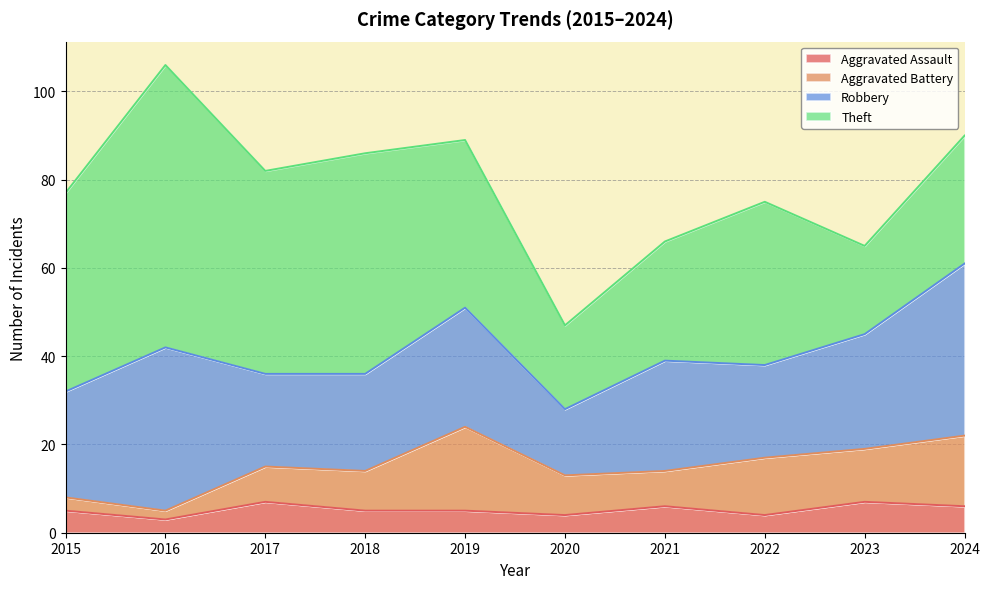

Reading left to right, list all the values displayed in this chart.

Aggravated Assault: 2015=5	2016=3	2017=7	2018=5	2019=5	2020=4	2021=6	2022=4	2023=7	2024=6
Aggravated Battery: 2015=3	2016=2	2017=8	2018=9	2019=19	2020=9	2021=8	2022=13	2023=12	2024=16
Robbery: 2015=24	2016=37	2017=21	2018=22	2019=27	2020=15	2021=25	2022=21	2023=26	2024=39
Theft: 2015=45	2016=64	2017=46	2018=50	2019=38	2020=19	2021=27	2022=37	2023=20	2024=29